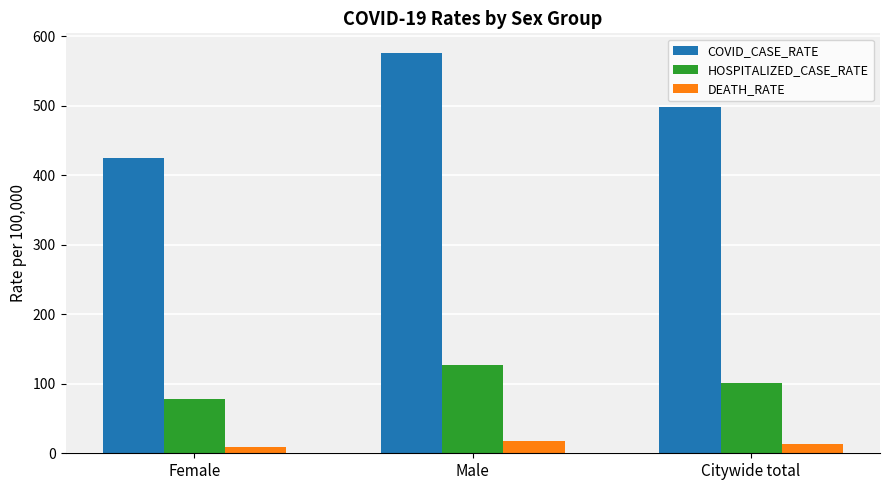

What is the sum of all COVID_CASE_RATE values?

1497.8